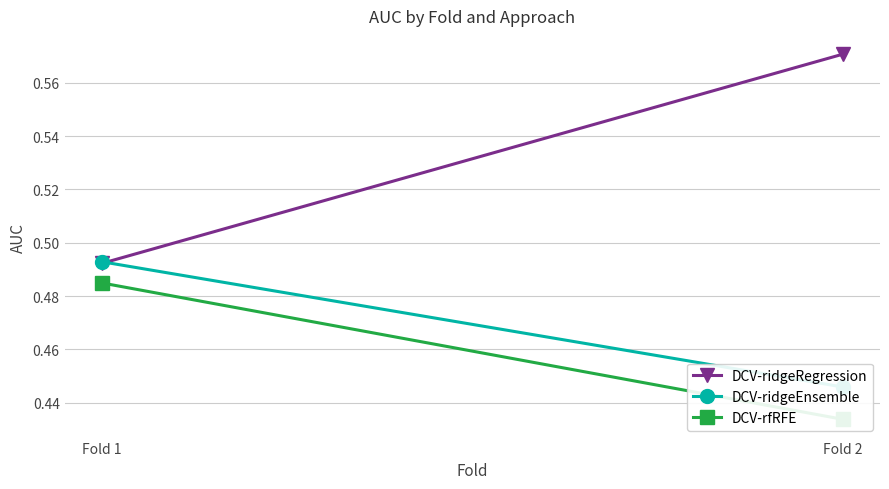

At which category is the sum across all series the highest?

Fold 1